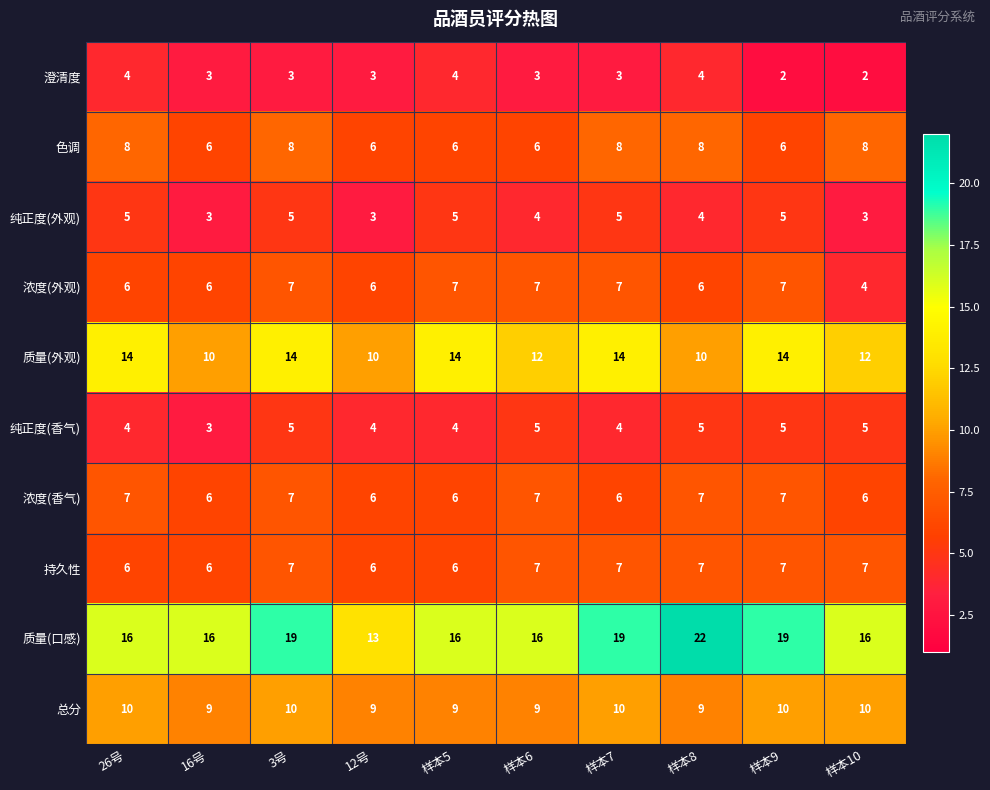

What is the lowest value of the 纯正度(香气) series?

3